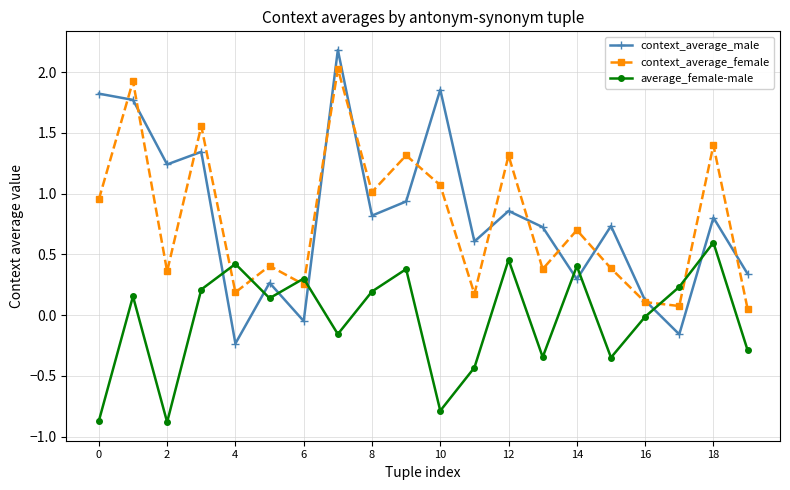

What is the value of the context_average_female point at the 19th from the left?

1.4